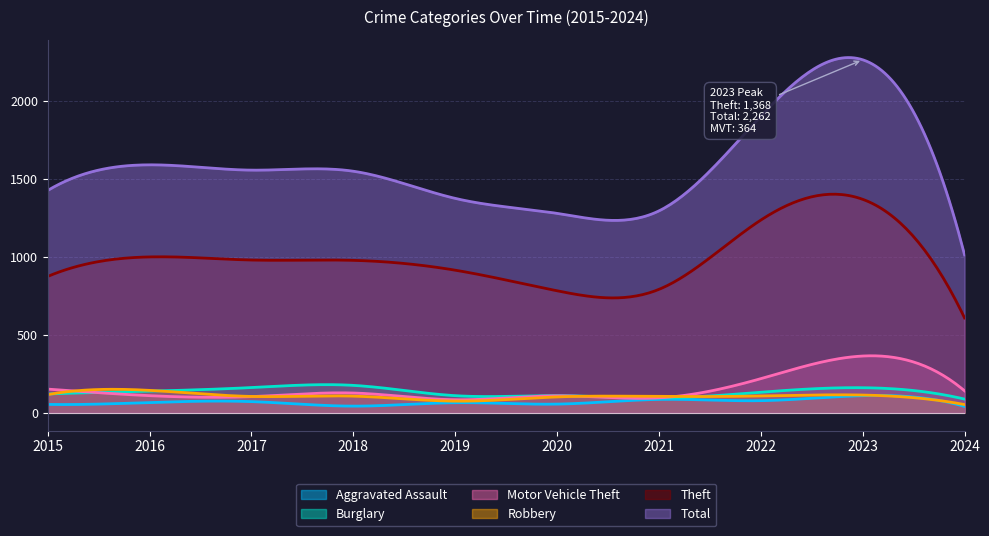

How many interior local valleys does the Aggravated Assault series have?

3